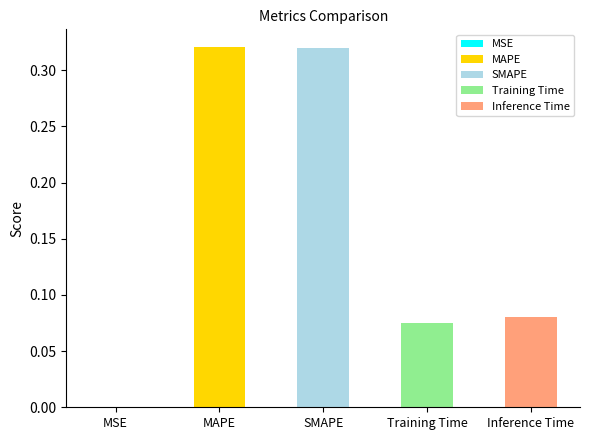

True or false: the data shows 0.1 at MAPE.

False